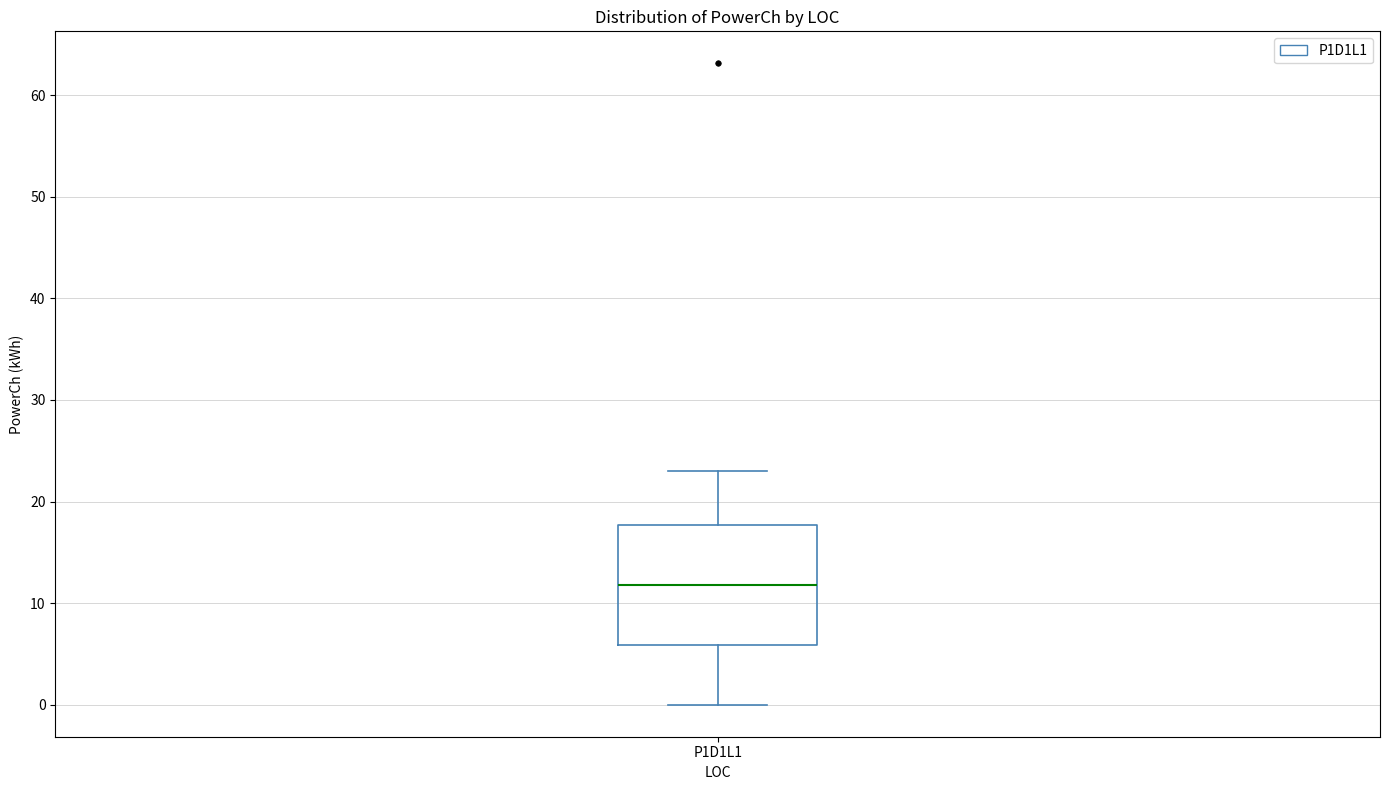

Transcribe this box plot: give where the median line is, the range the box spans, and where the two whiskers end, as read against the y-axis. The values are not printed on the chart, so give them approximately, as read against the axis.

median 12, box 6 to 18, whiskers 0 to 23